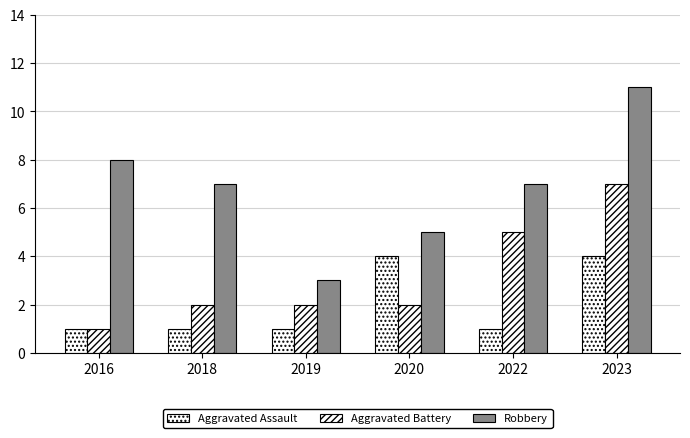

List the labels in order of Aggravated Battery value, largest first.

2023, 2022, 2018, 2019, 2020, 2016